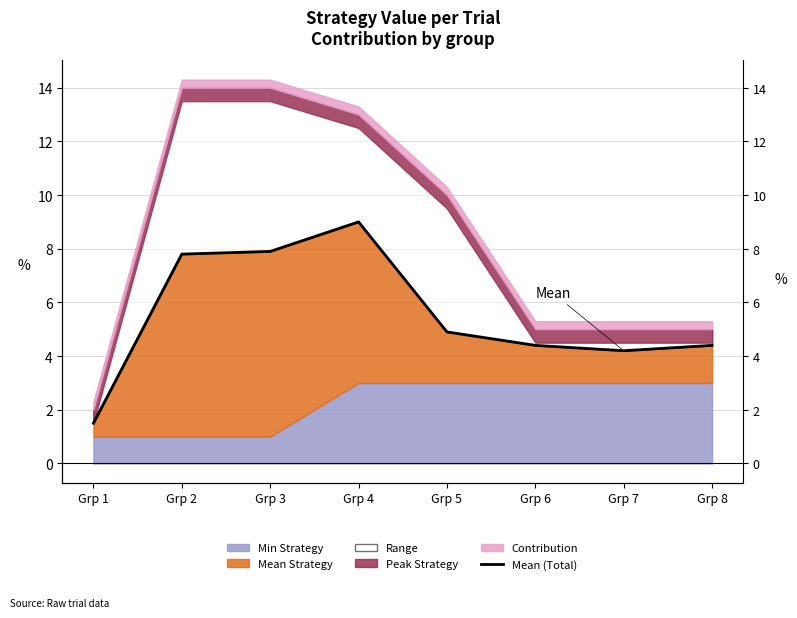

How many values exceed 4?

7